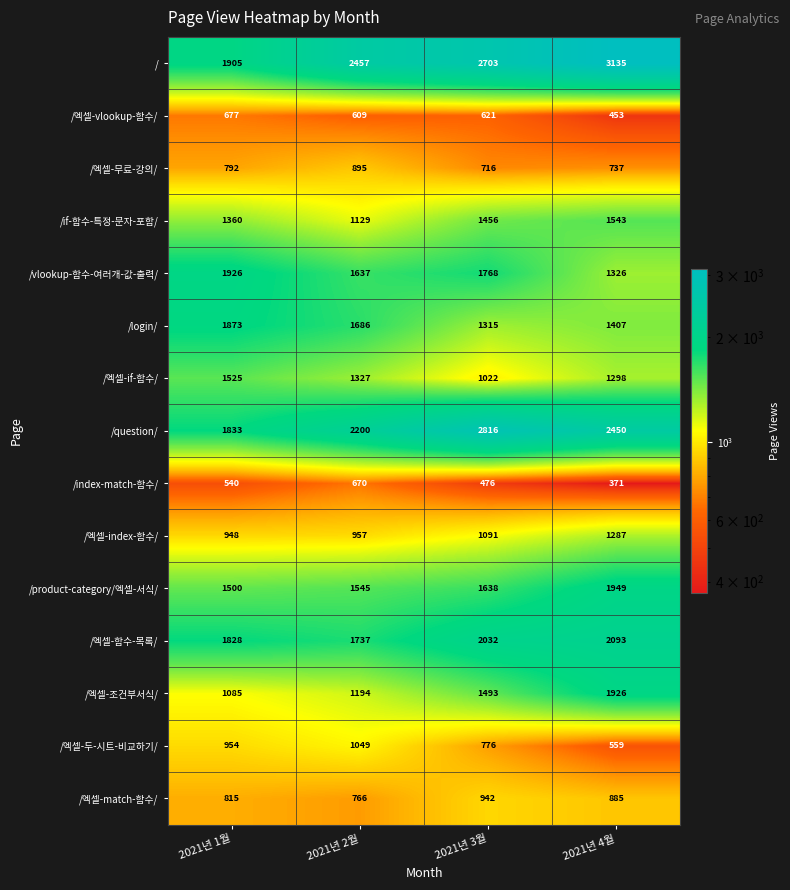

Rank the series at 2021년 1월 from highest to lowest value.

/vlookup-함수-여러개-값-출력/, /, /login/, /question/, /엑셀-함수-목록/, /엑셀-if-함수/, /product-category/엑셀-서식/, /if-함수-특정-문자-포함/, /엑셀-조건부서식/, /엑셀-두-시트-비교하기/, /엑셀-index-함수/, /엑셀-match-함수/, /엑셀-무료-강의/, /엑셀-vlookup-함수/, /index-match-함수/